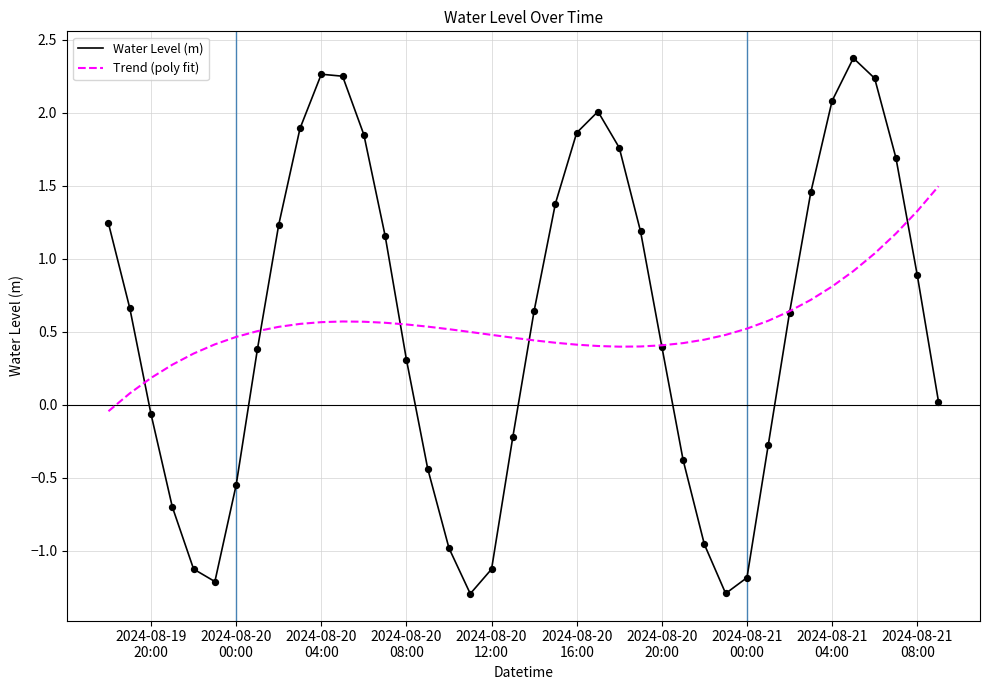

Rank the series by their maximum value, from lowest to highest.

Trend (poly fit), Water Level (m)